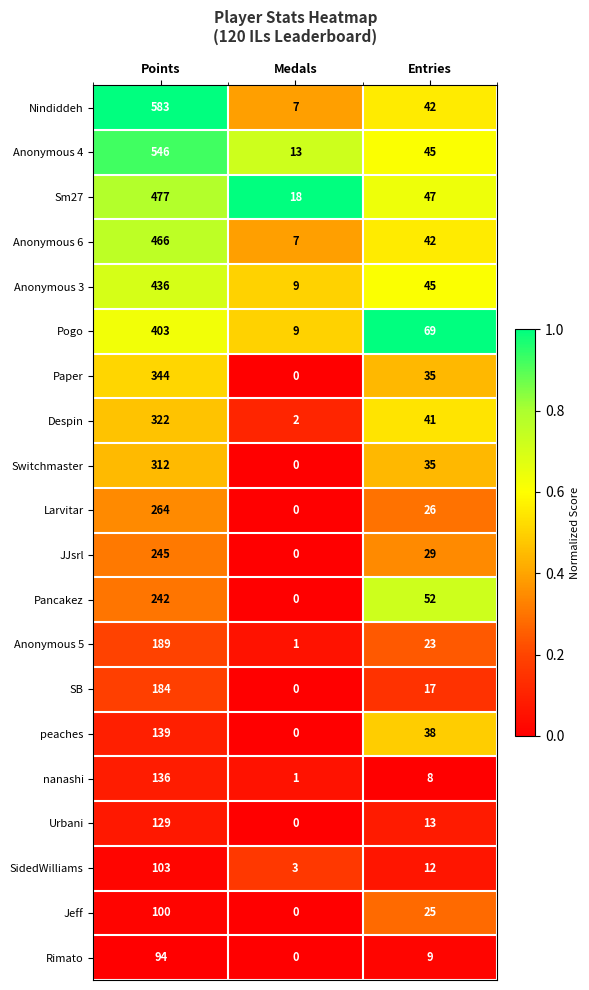

Between Medals and Entries, which series saw the biggest shift?

Pogo